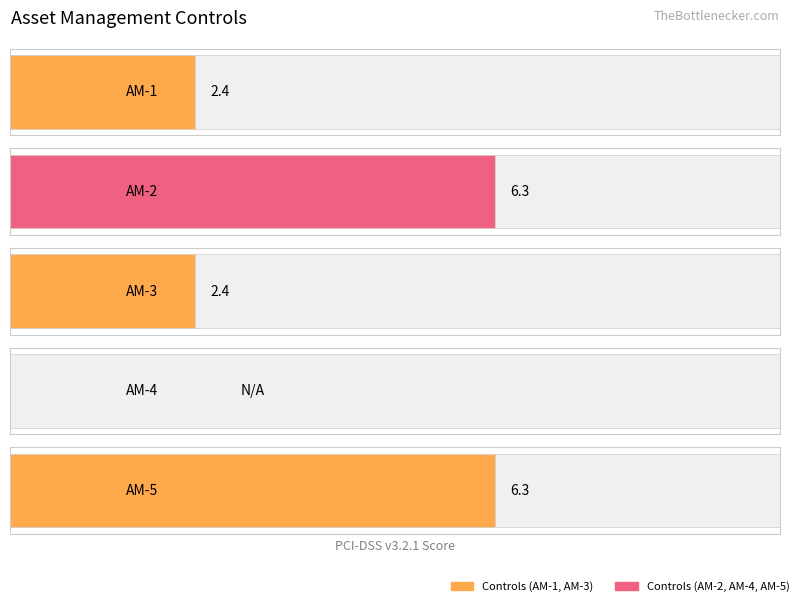

At which label does Maximum utilization first exceed 2?

AM-1